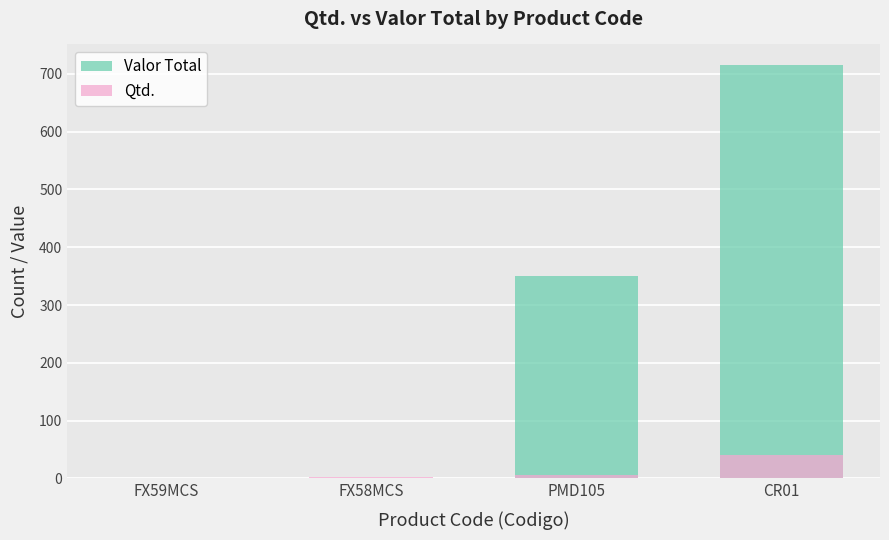

What are all the series names shown in the legend?

Valor Total, Qtd.